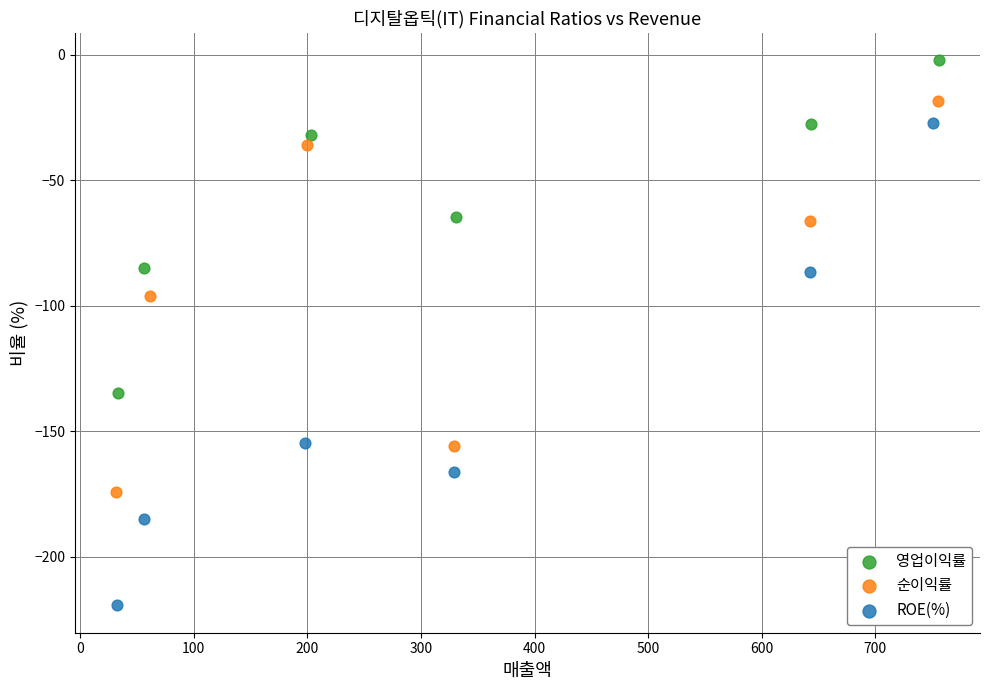

Which series has the largest Y range (max minus min)?

ROE(%)